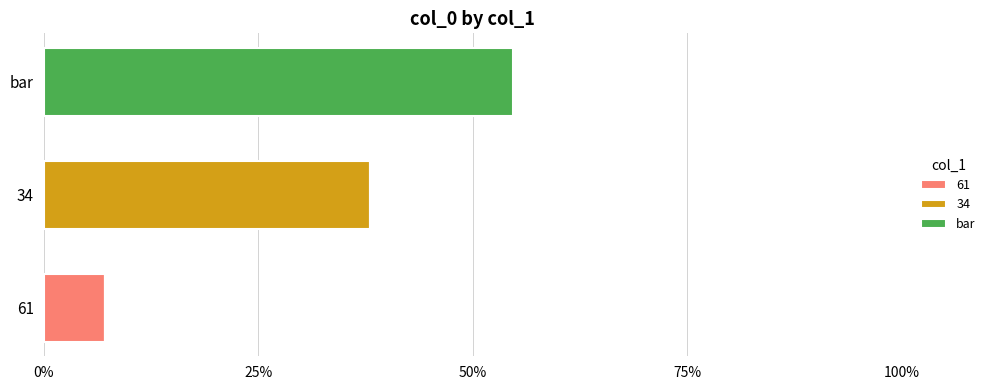

At which category is the sum across all series the highest?

bar